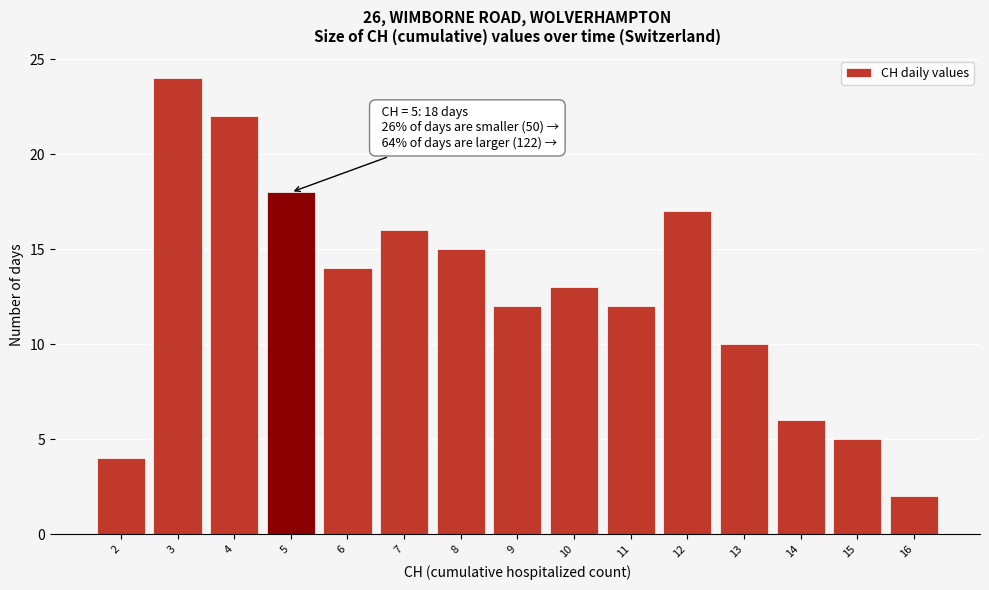

Reading left to right, what are all the values shown in this chart?

2=4	3=24	4=22	5=18	6=14	7=16	8=15	9=12	10=13	11=12	12=17	13=10	14=6	15=5	16=2